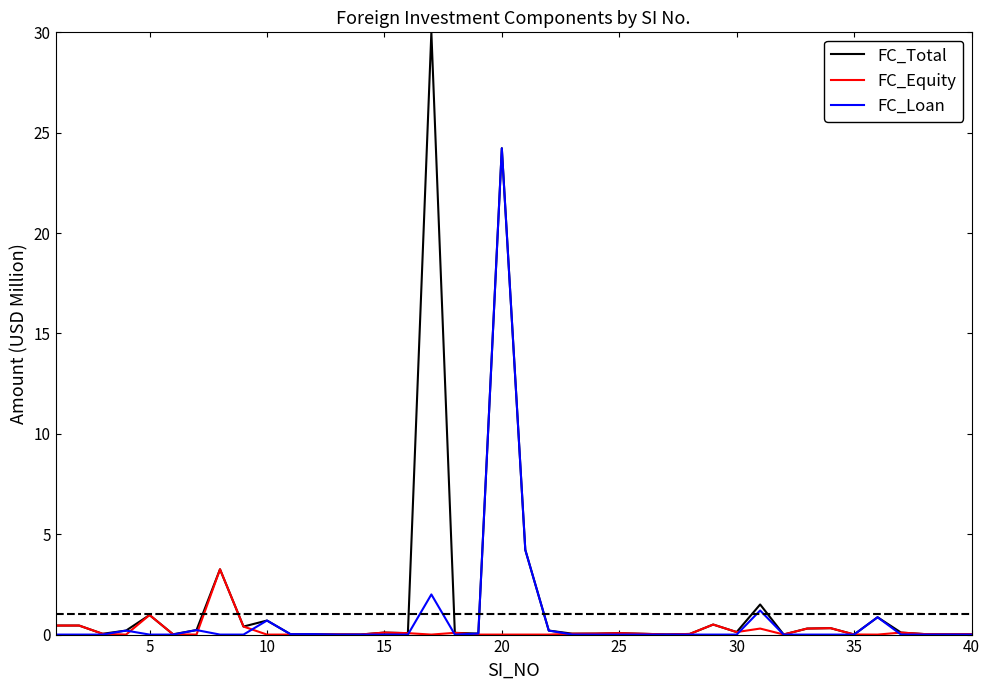

Does the chart display data point markers on the line(s)?

No